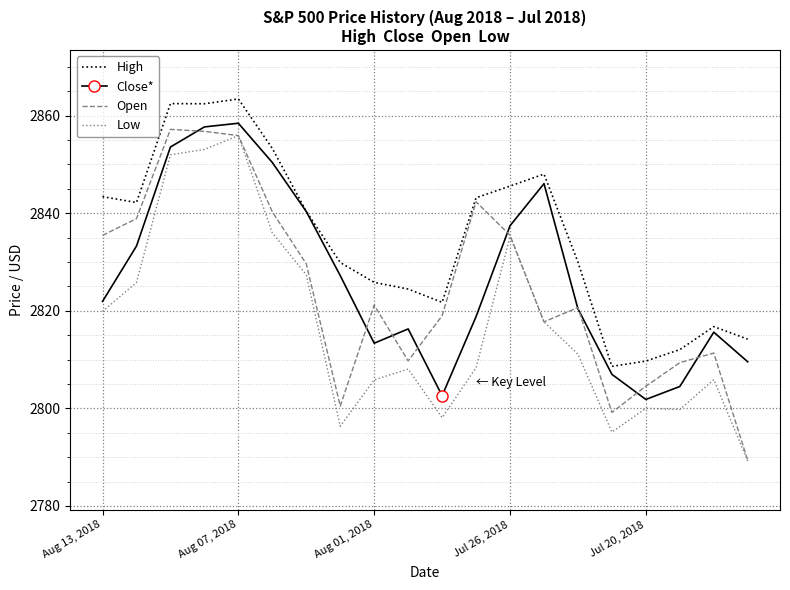

True or false: Low and High cross at least once.

False